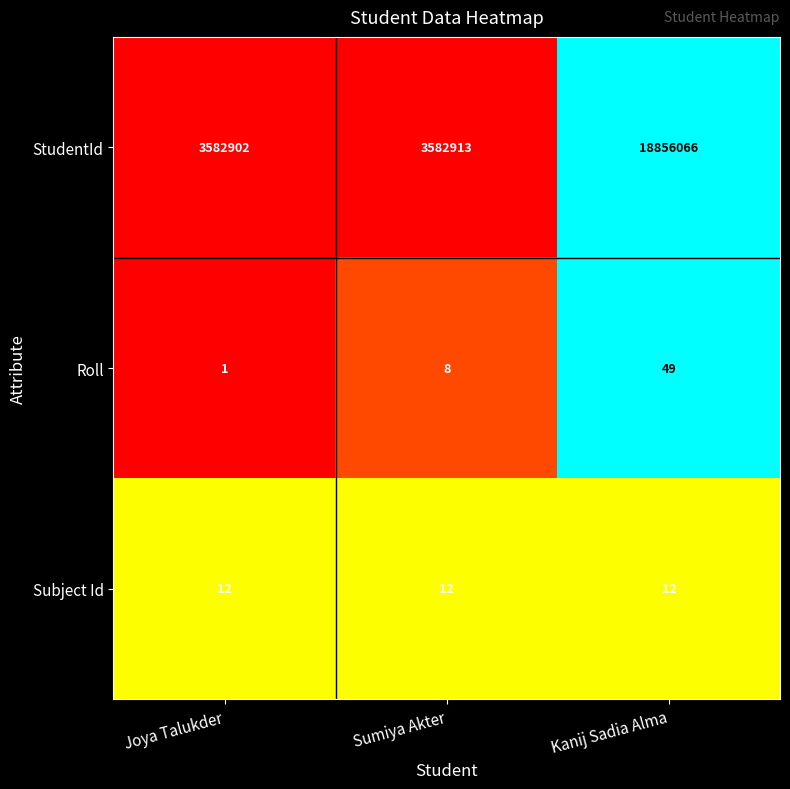

At which category is the sum across all series the highest?

Kanij Sadia Alma